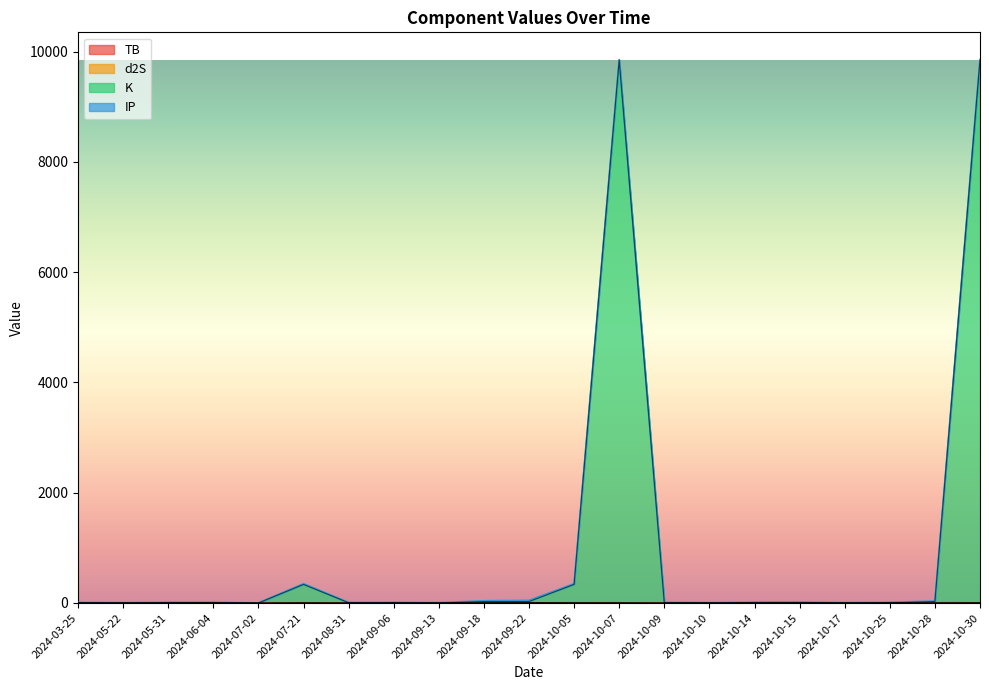

How many intersections are there between TB and K?

7